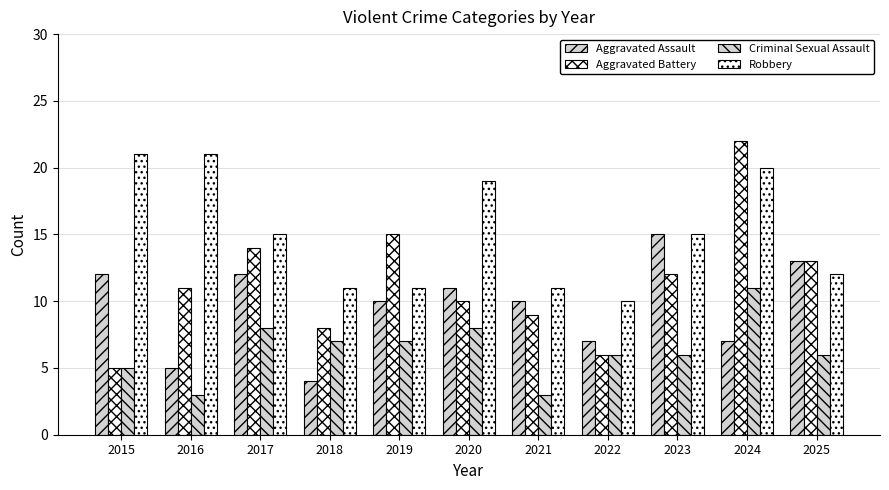

How many groups of bars are there?

11